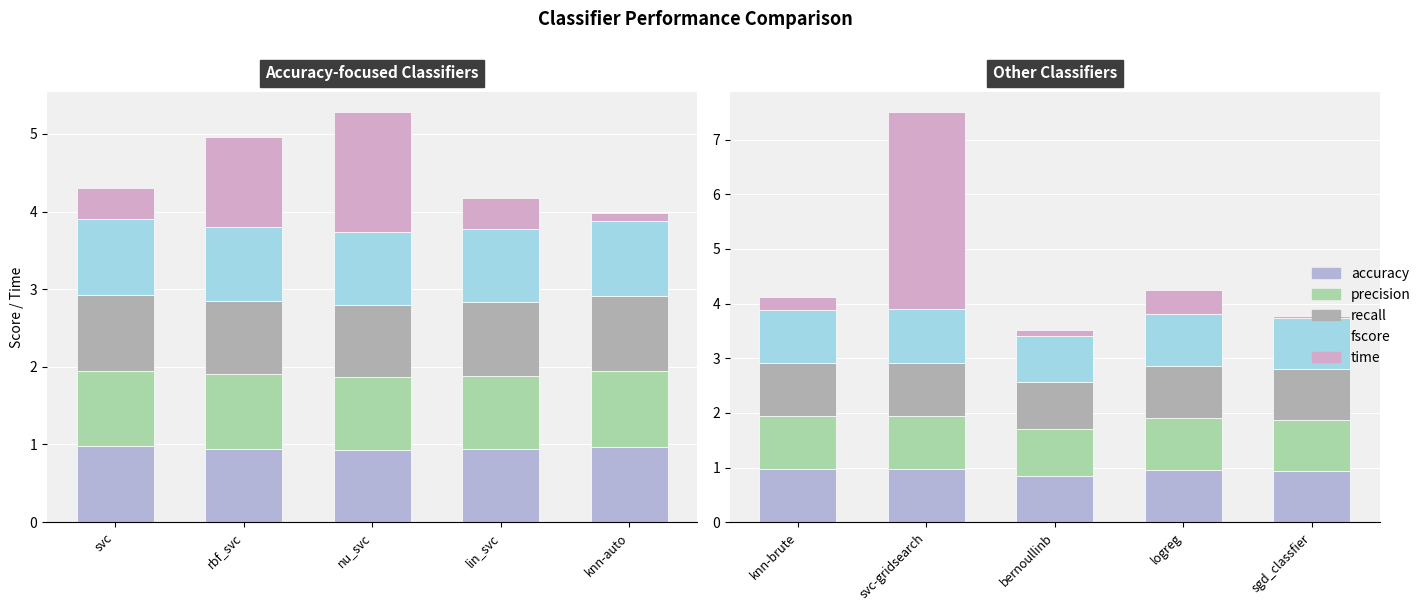

Rank the series by their maximum value, from lowest to highest.

recall, accuracy, fscore, precision, time